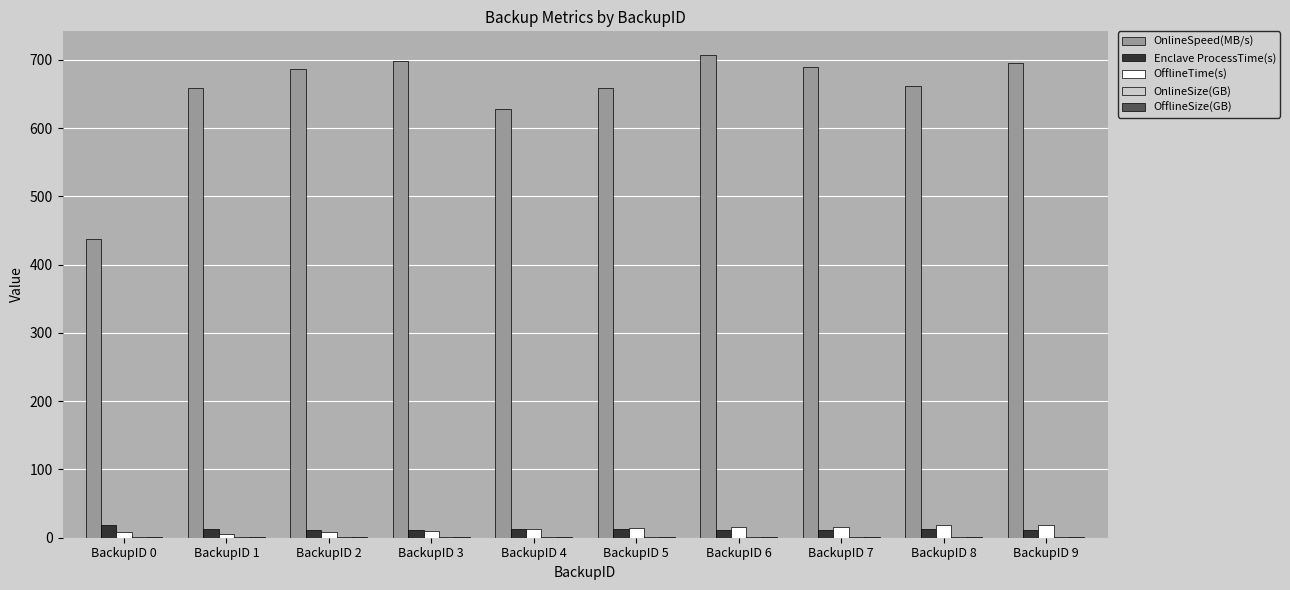

What is the total value across all series at BackupID 4?

655.7